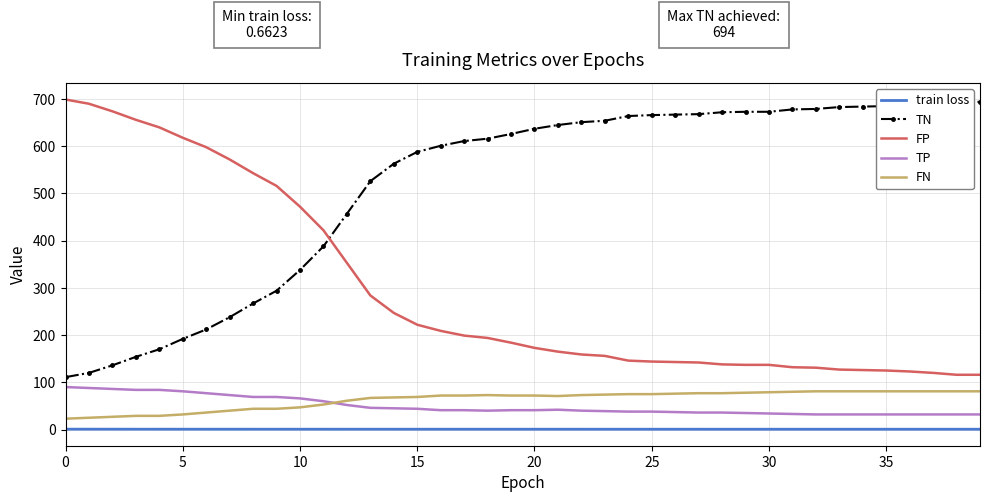

Count the number of categories in the chart.

40